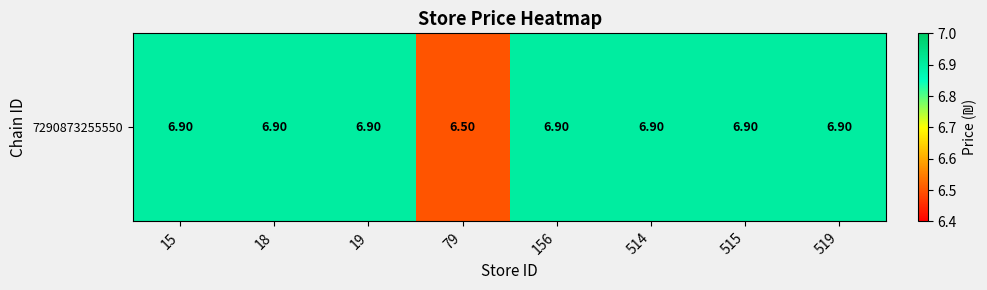

List the labels in order of value, largest first.

15, 18, 19, 156, 514, 515, 519, 79